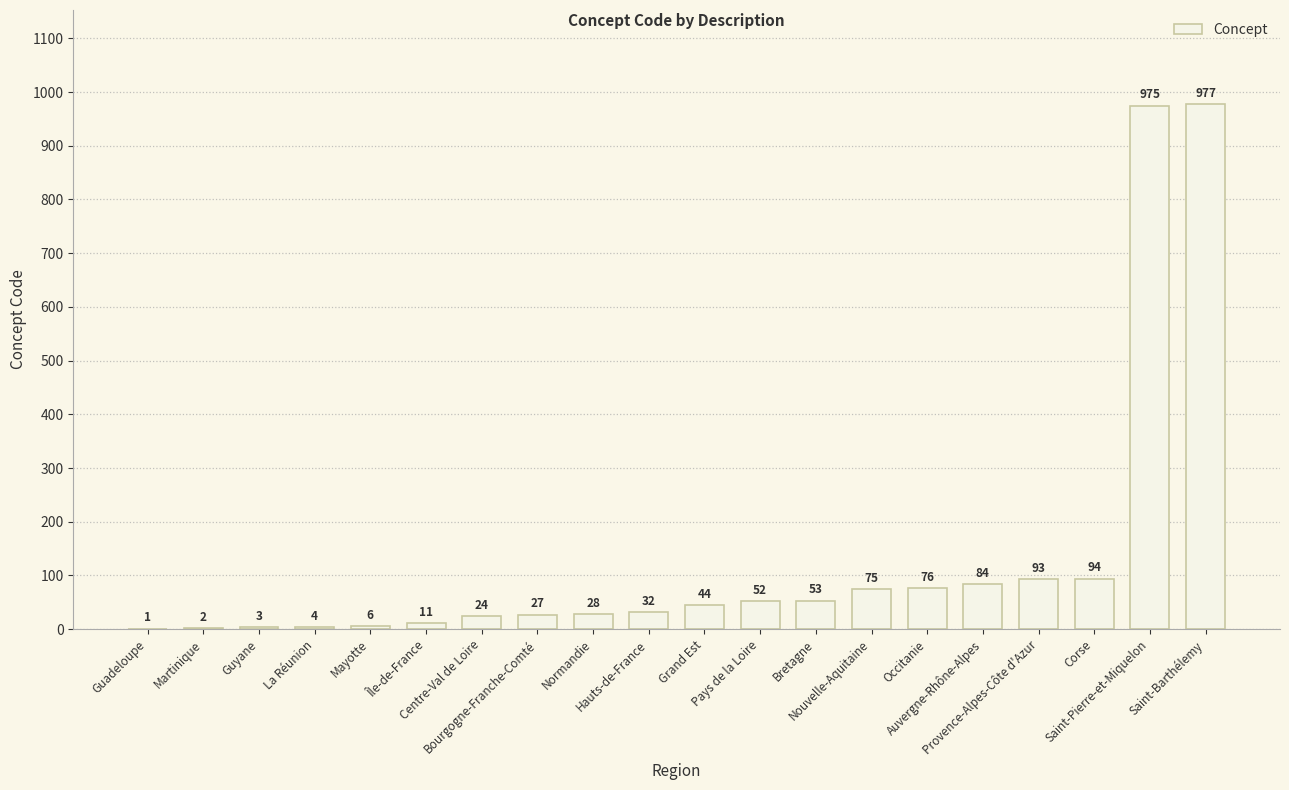

Between Guyane and Pays de la Loire, which is larger?

Pays de la Loire